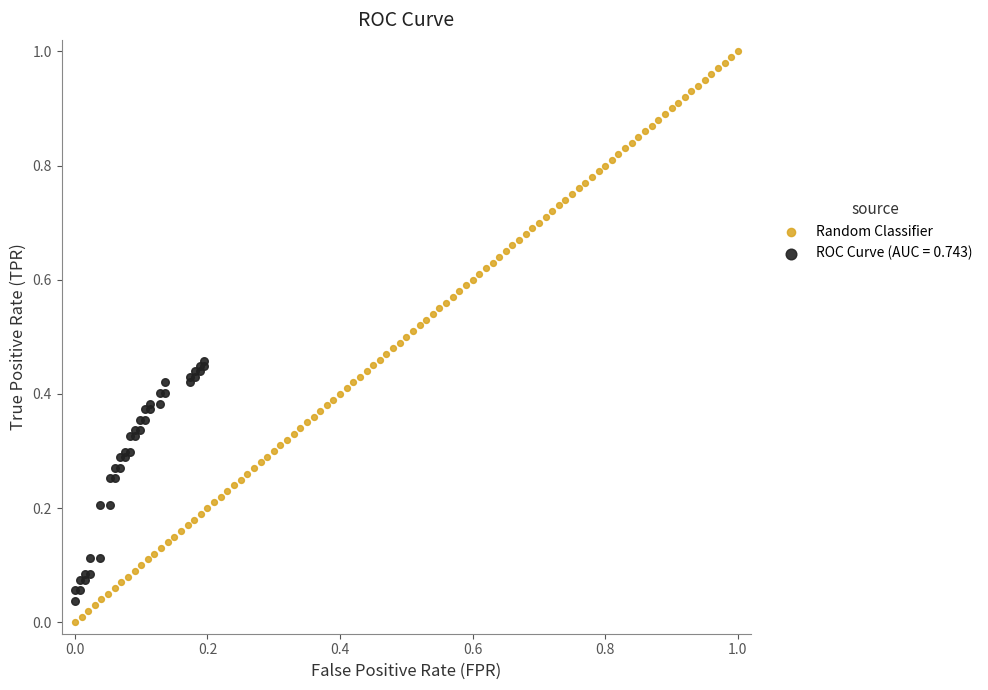

Which series has the widest spread of Y values?

Random Classifier